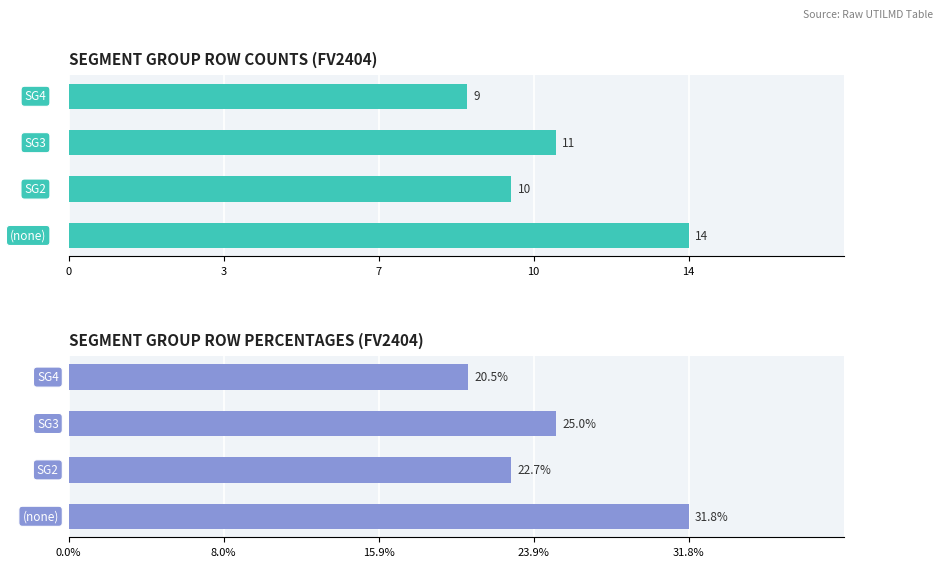

Reading left to right, list all the values displayed in this chart.

Row Count: 0=14.0	3=10.0	7=11.0	10=9.0
Percentage: 0=31.8	3=22.7	7=25.0	10=20.5